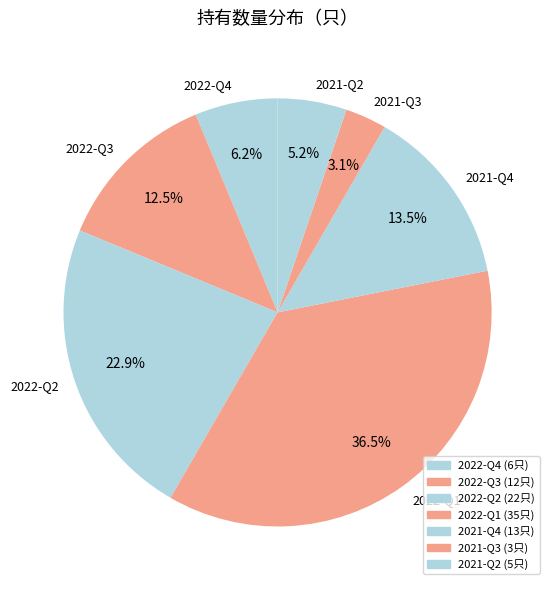

Which slice is the largest?

2022-Q1